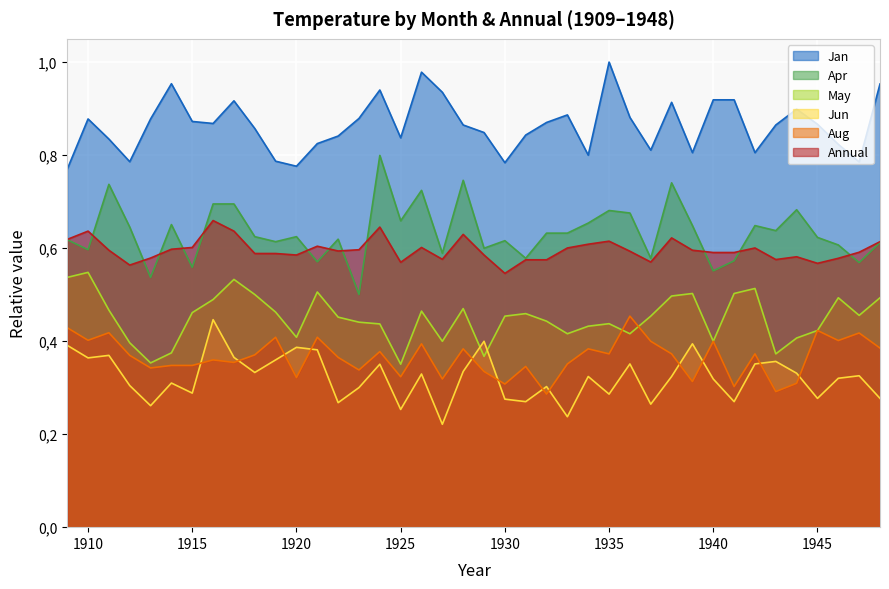

Is the value of Jun at 1941 greater than the value of May at 1931?

No